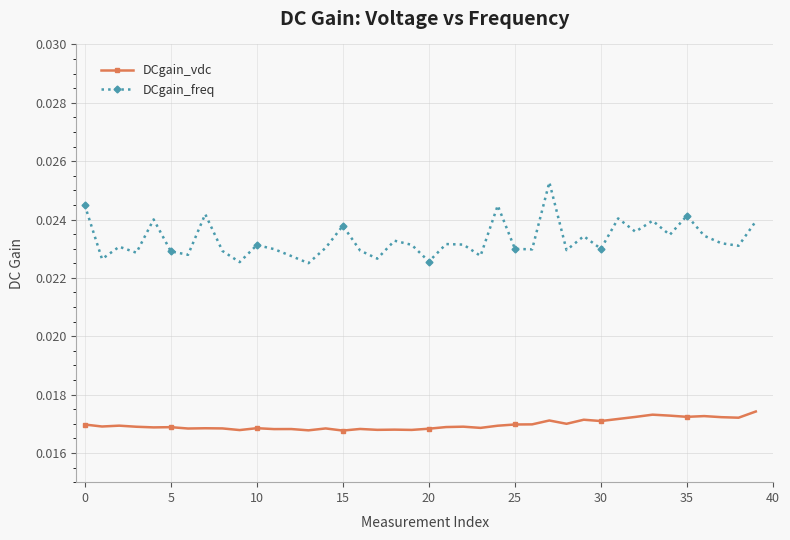

At how many categories does at least one series exceed 0?

40